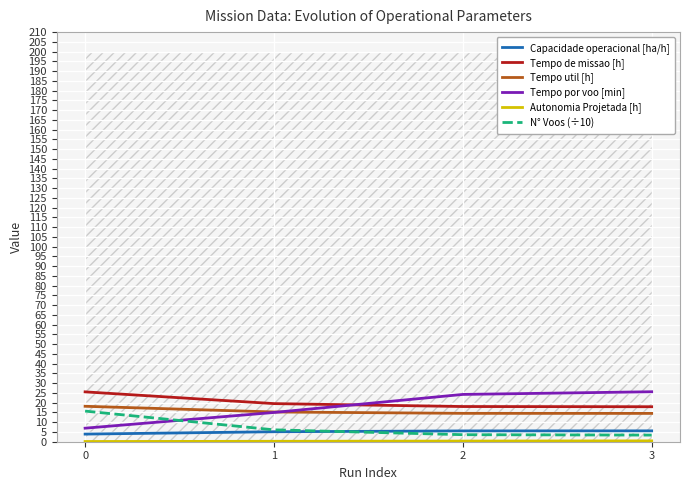

List the labels in order of Capacidade operacional [ha/h] value, largest first.

3, 2, 1, 0